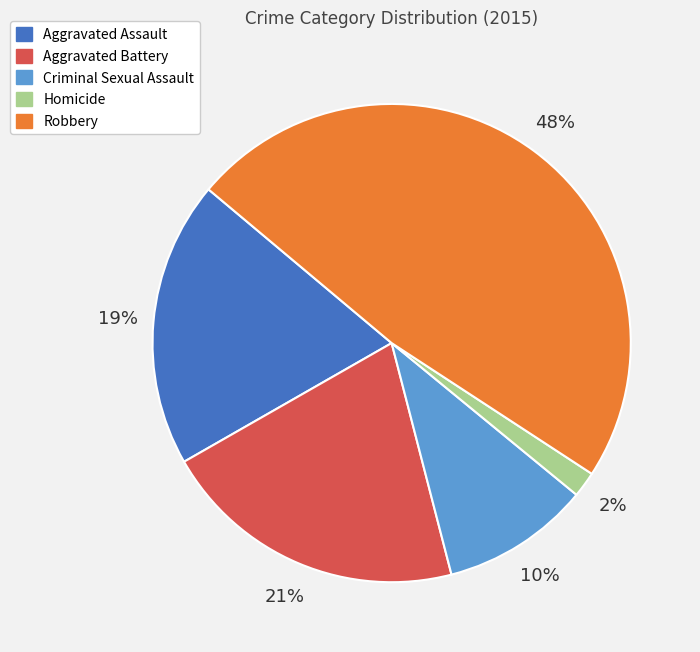

True or false: Aggravated Battery accounts for 15% of the total.

False